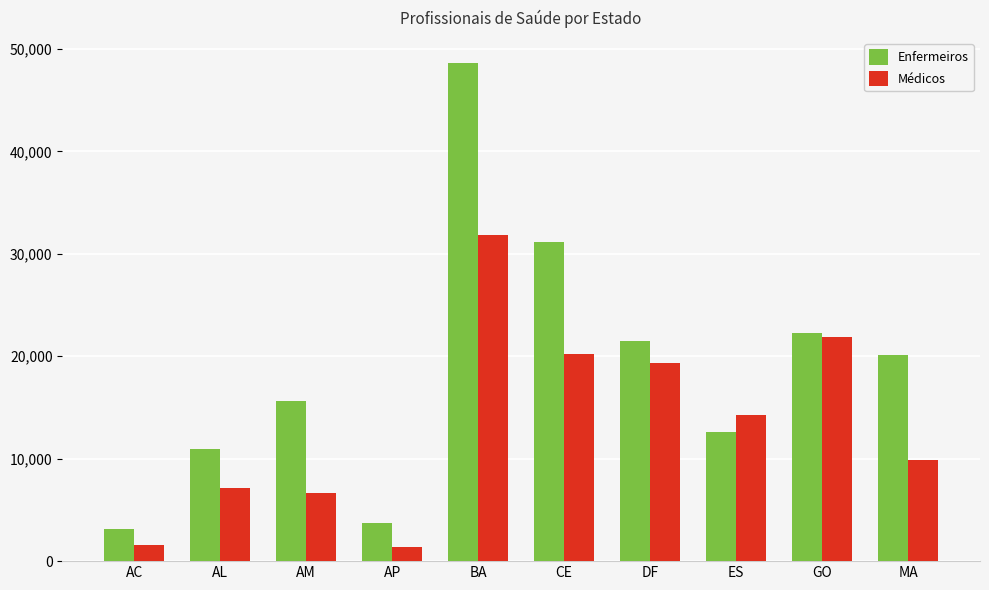

Rank the series at AP from lowest to highest value.

Médicos, Enfermeiros